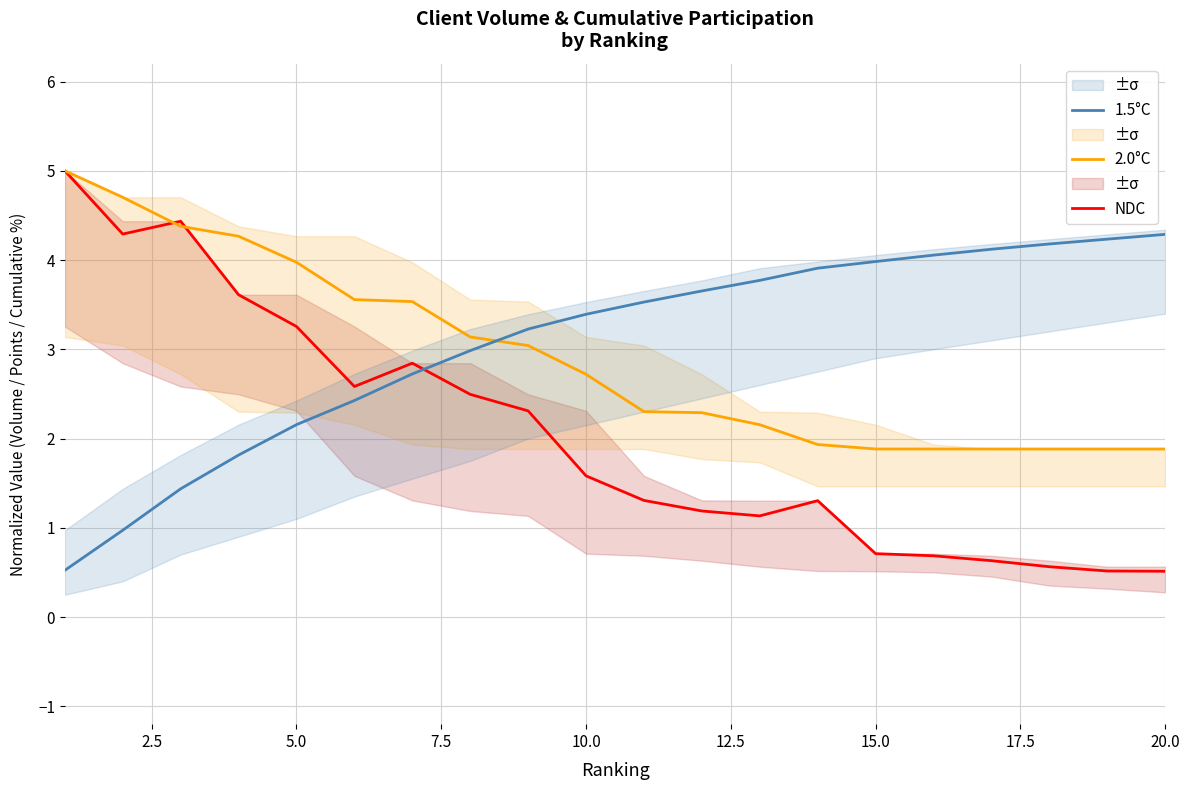

What is the difference between the maximum and second lowest values in the 1.5°C series?

3.3